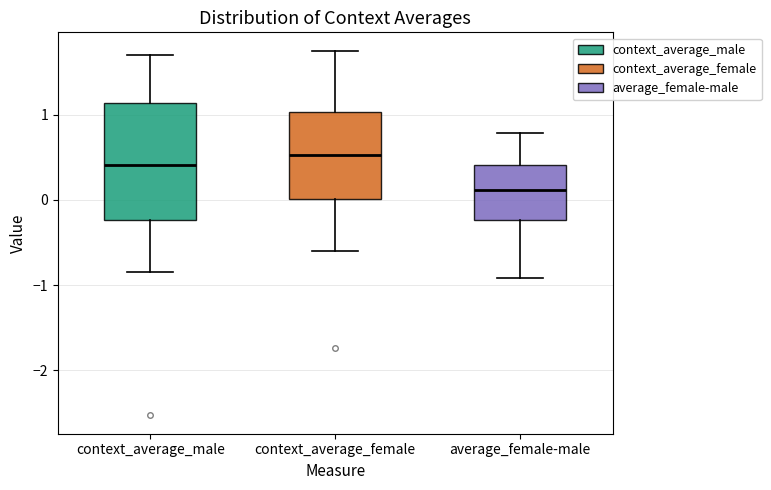

Comparing the boxes themselves (not the whiskers), which one is the tallest?

context_average_male